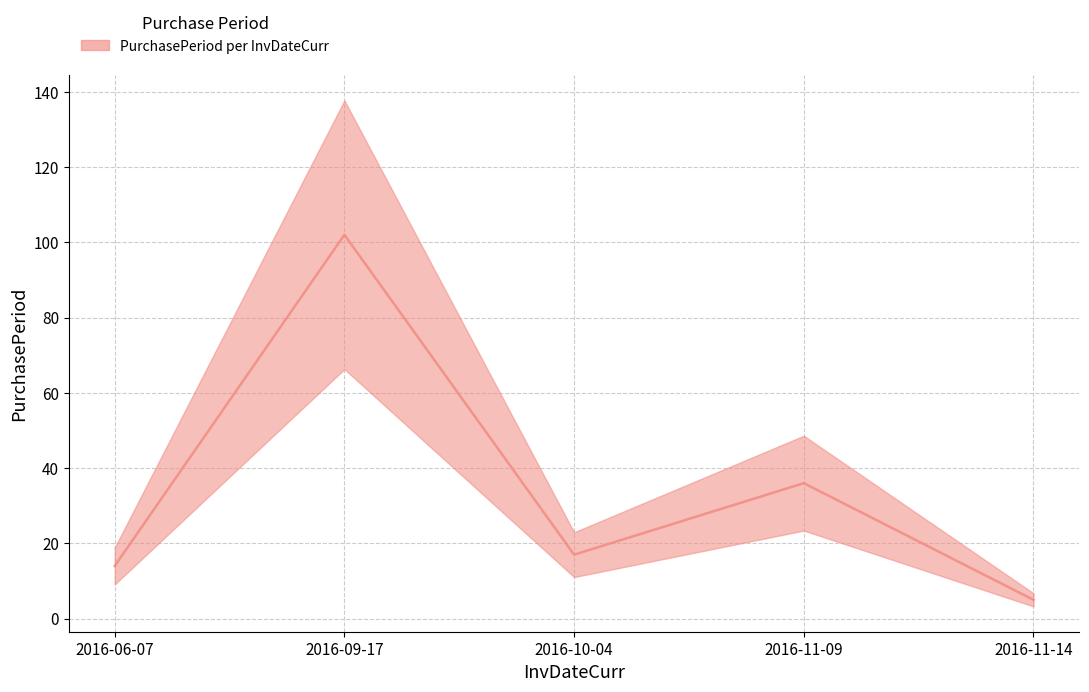

What is the average value?

35